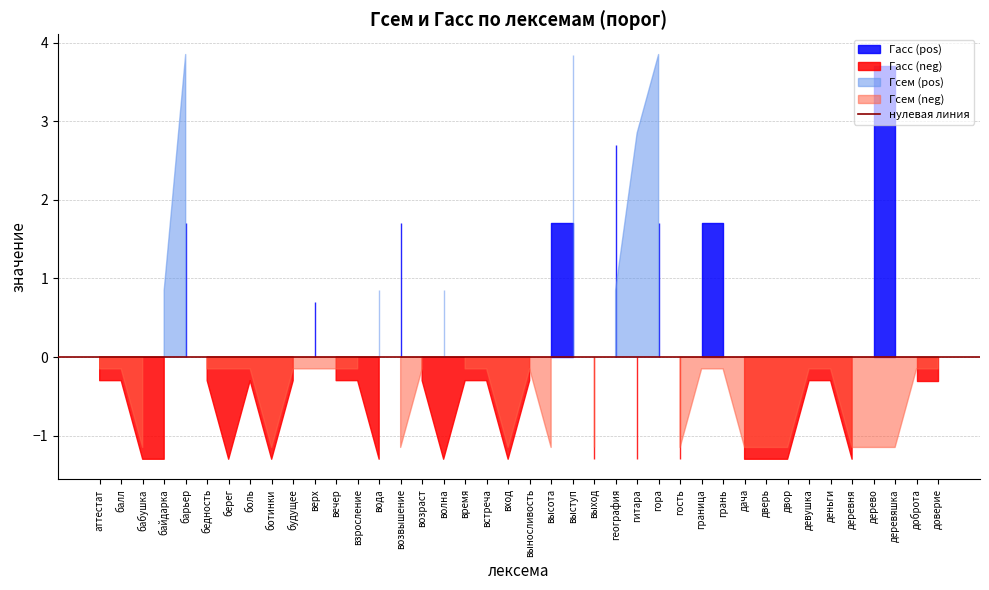

Between which two adjacent categories do Гсем and Гасс first intersect?

география and гитара